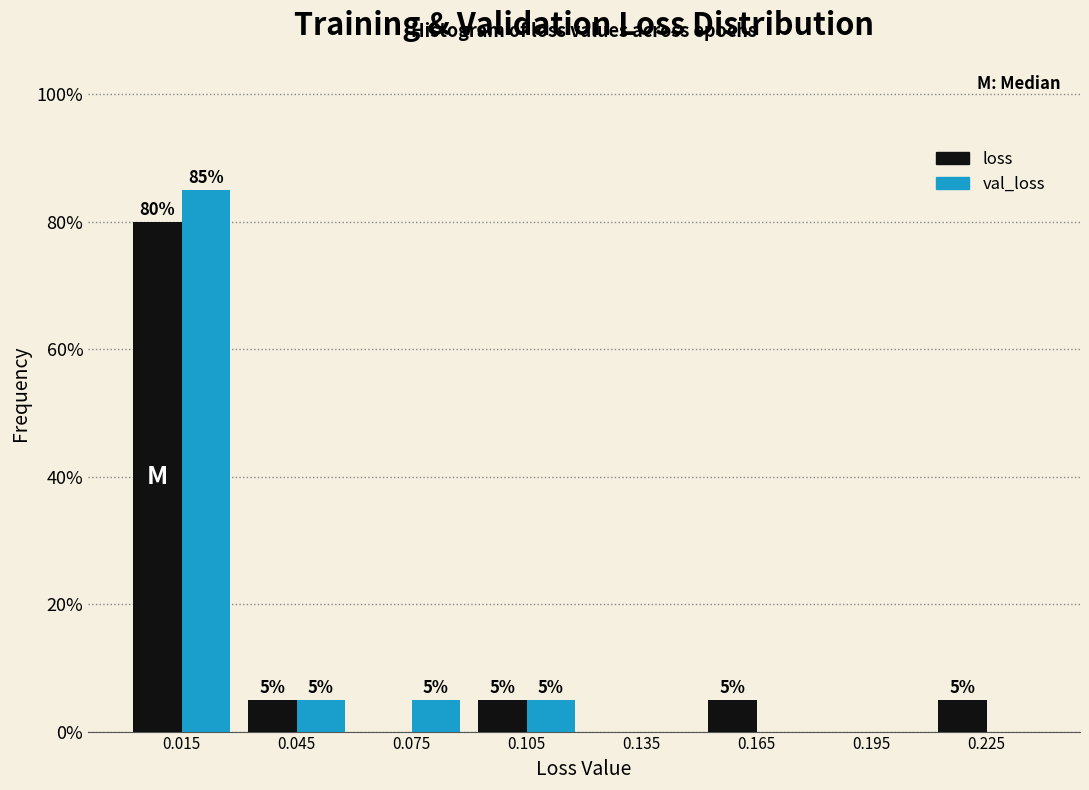

In the loss series, which range on the x-axis has the tallest bar?

0.00 to 0.03